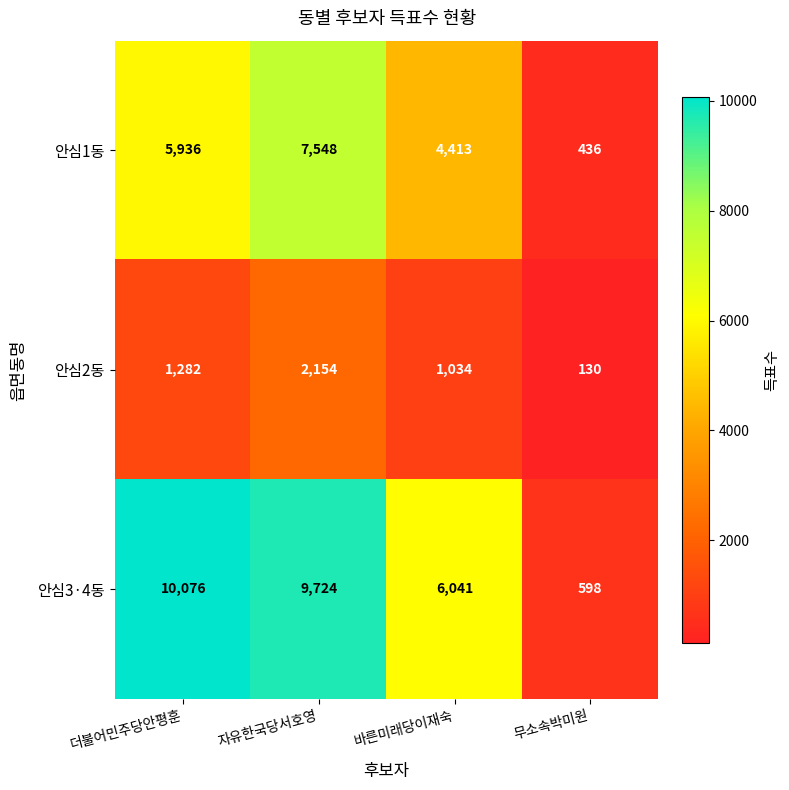

The value of 안심3·4동 at 무소속박미원 is 598. True or false?

True